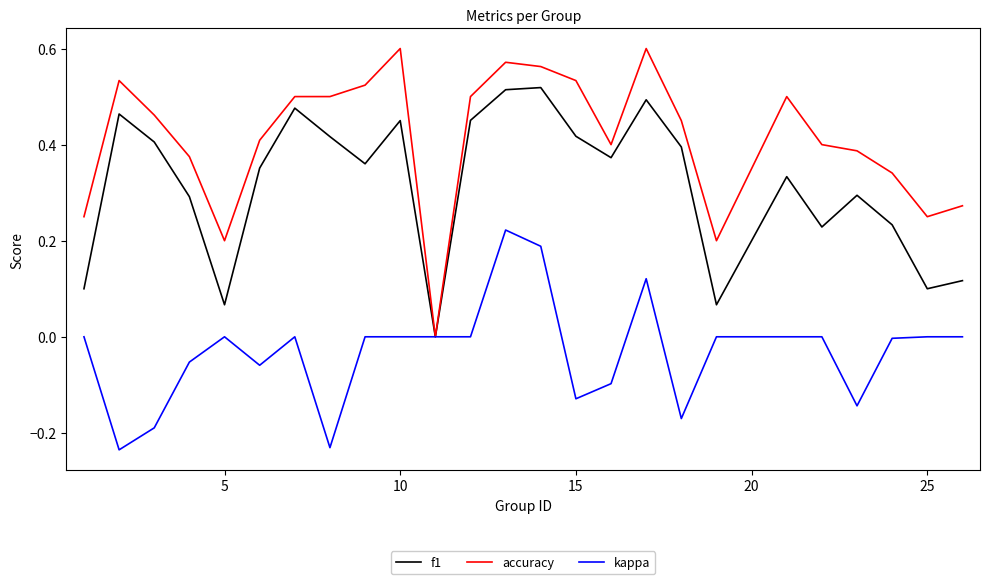

Rank the series by their maximum value, from highest to lowest.

accuracy, f1, kappa